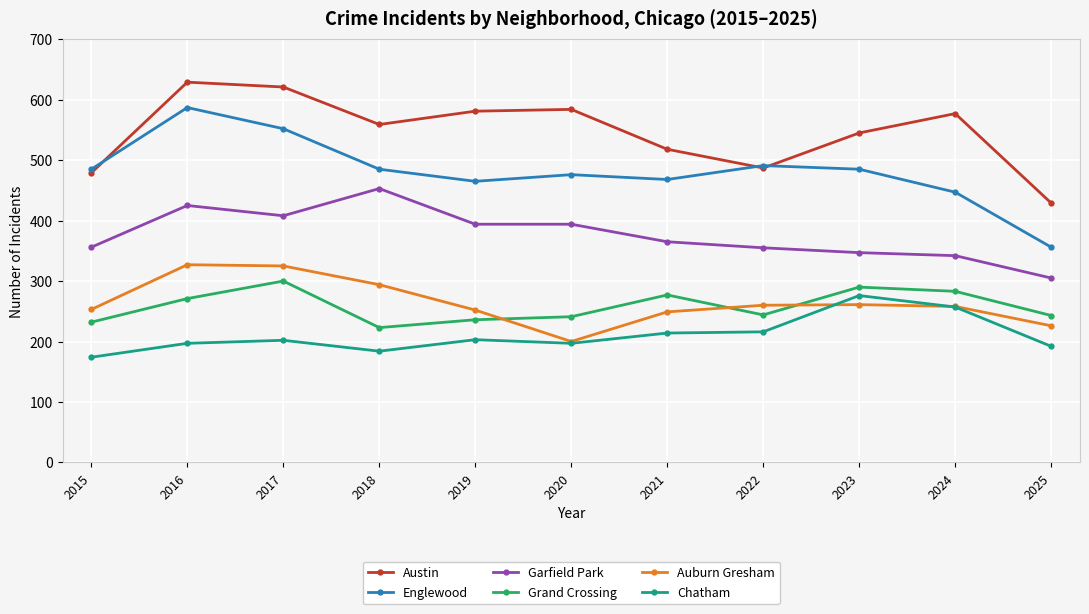

Is this an area chart (filled region under the line)?

No